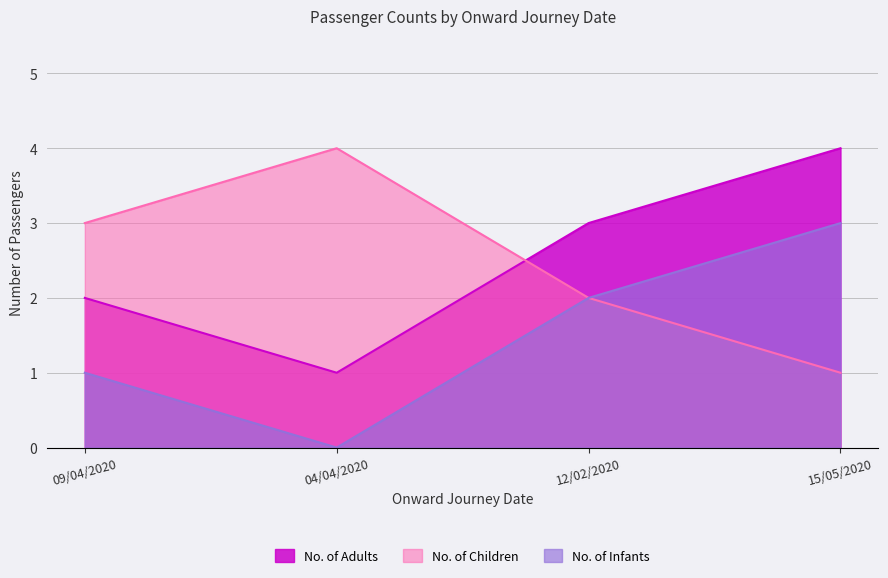

At how many categories does at least one series exceed 0?

4